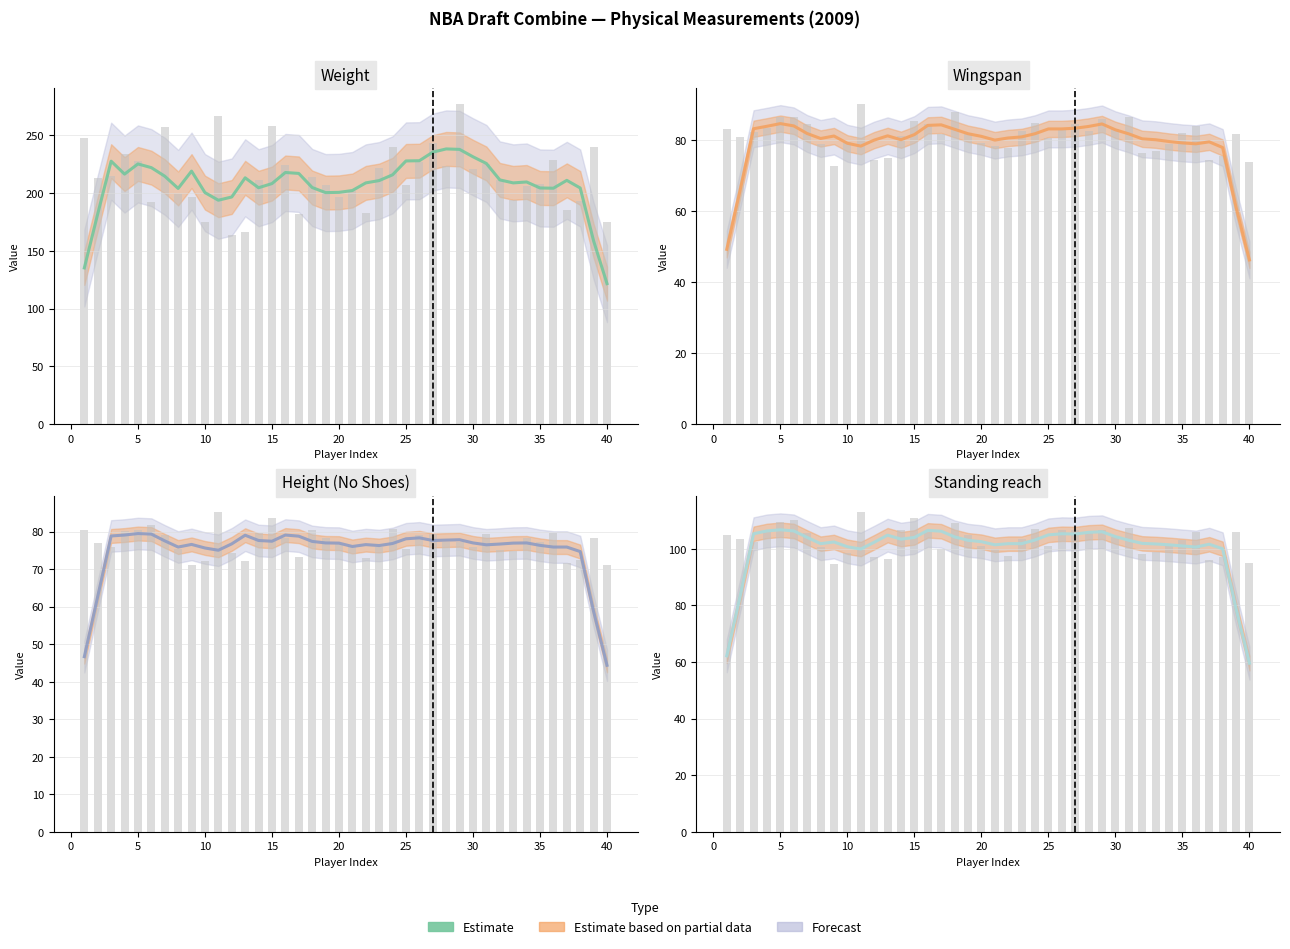

Is it true that Weight equals 319.4 at 37?

False